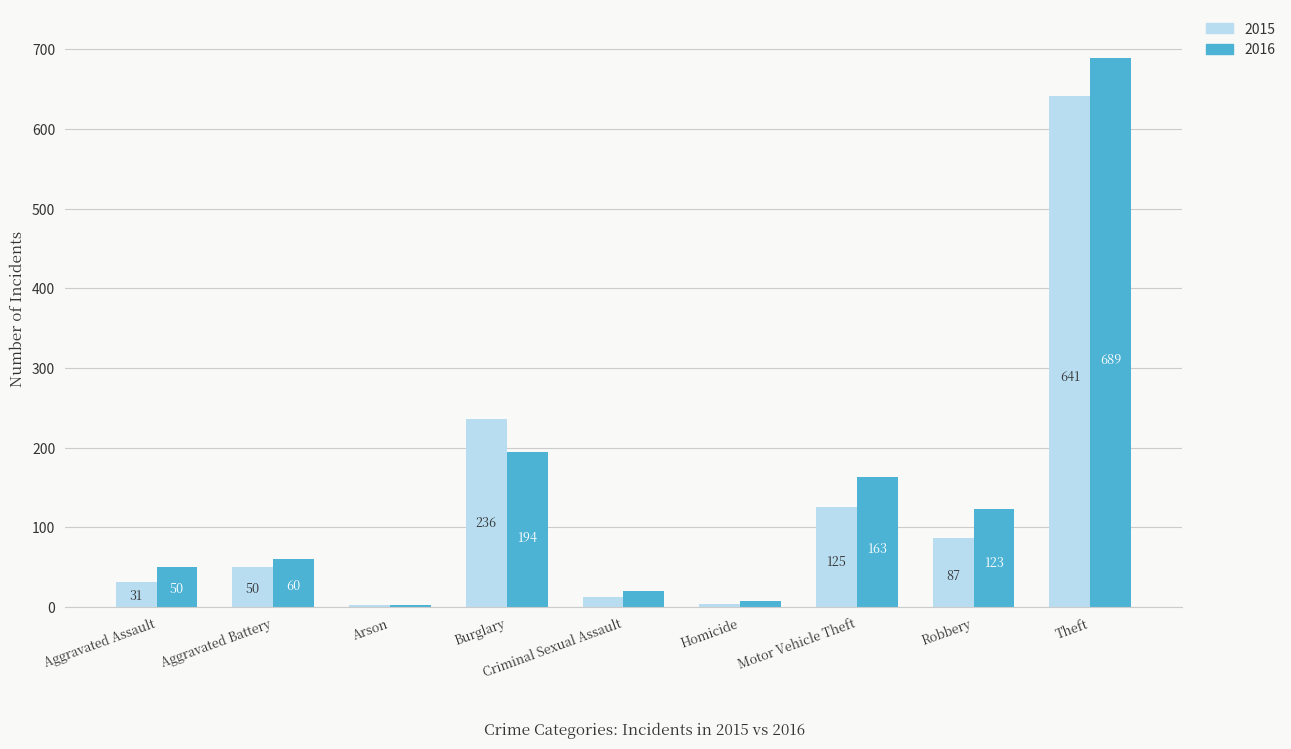

At Theft, list the series in order from smallest to largest.

2015, 2016